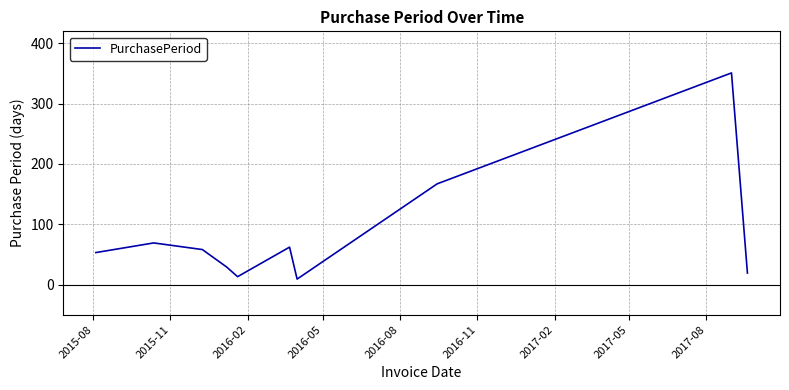

What is the greatest value displayed?

351